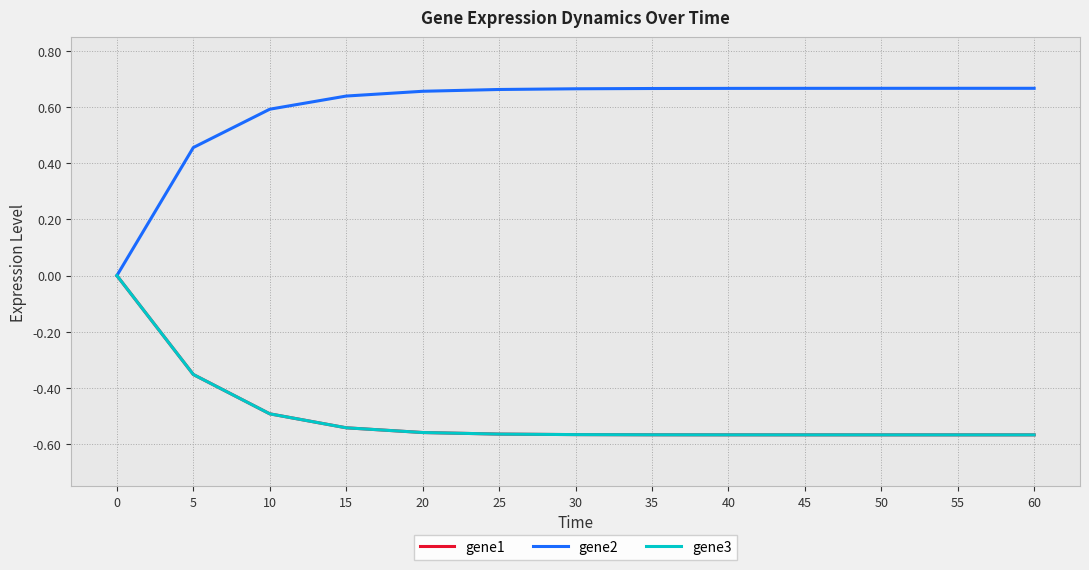

Which series has the largest range (max minus min)?

gene2